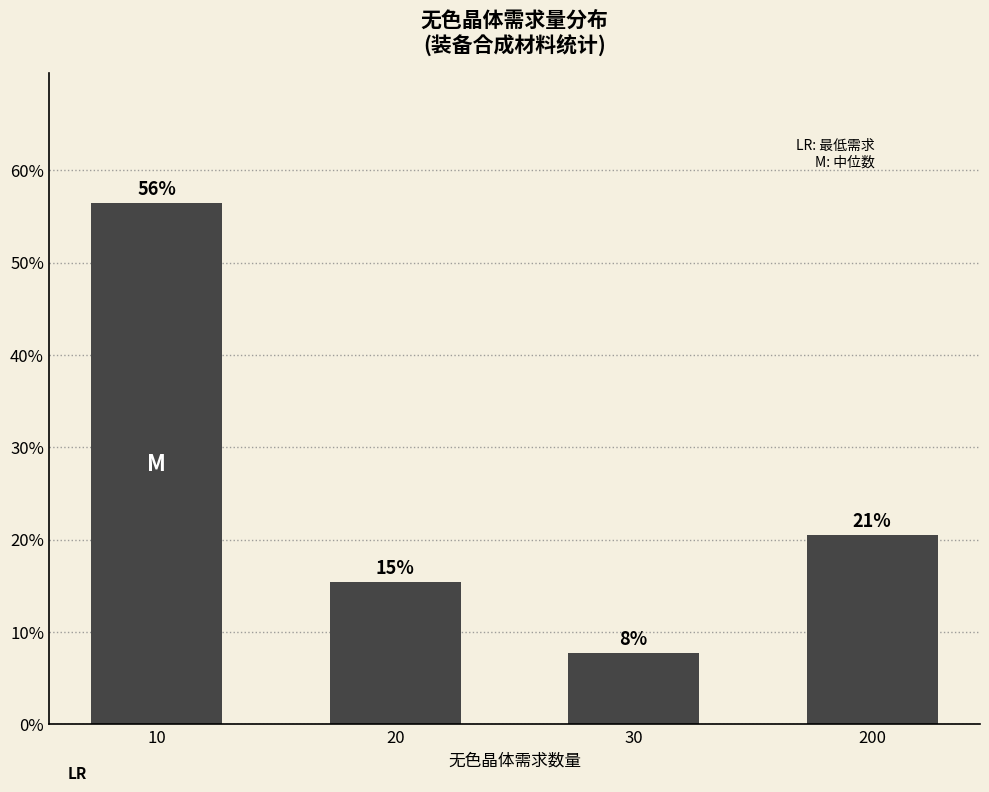

List the labels in order of value, largest first.

10, 200, 20, 30